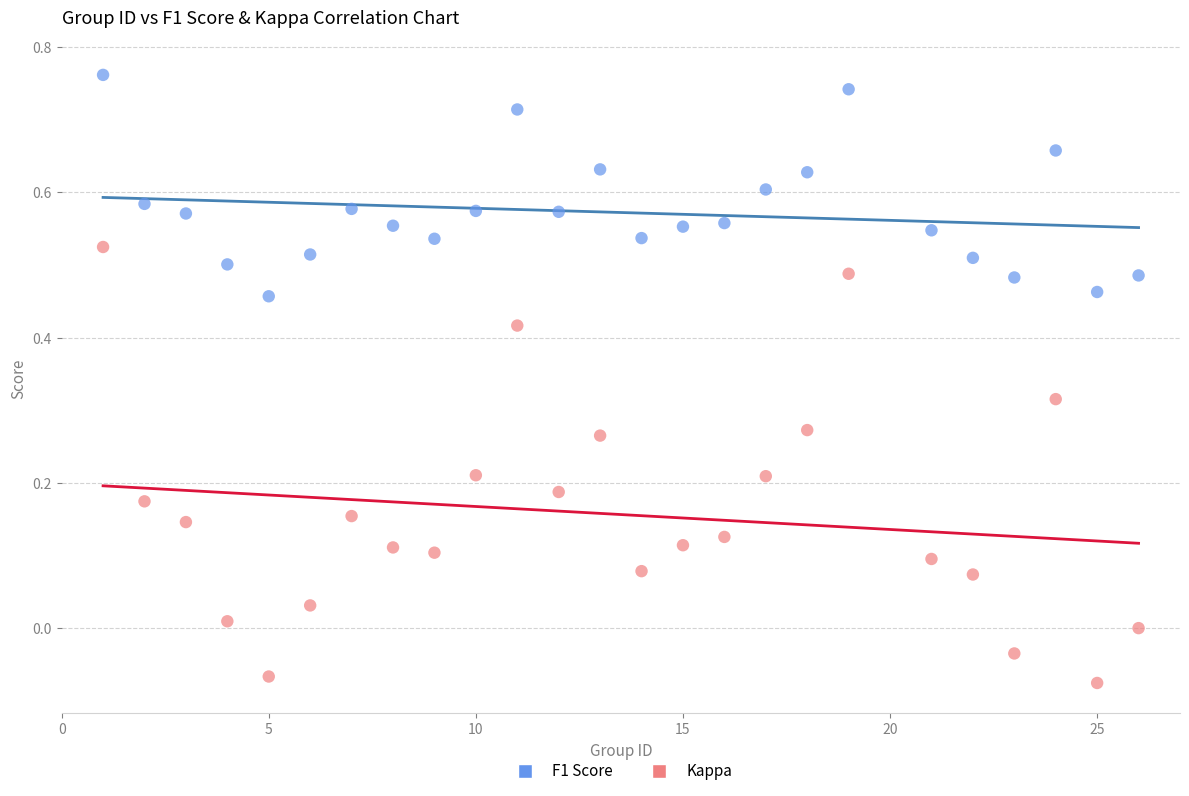

Which series contains the highest Y value?

F1 Score